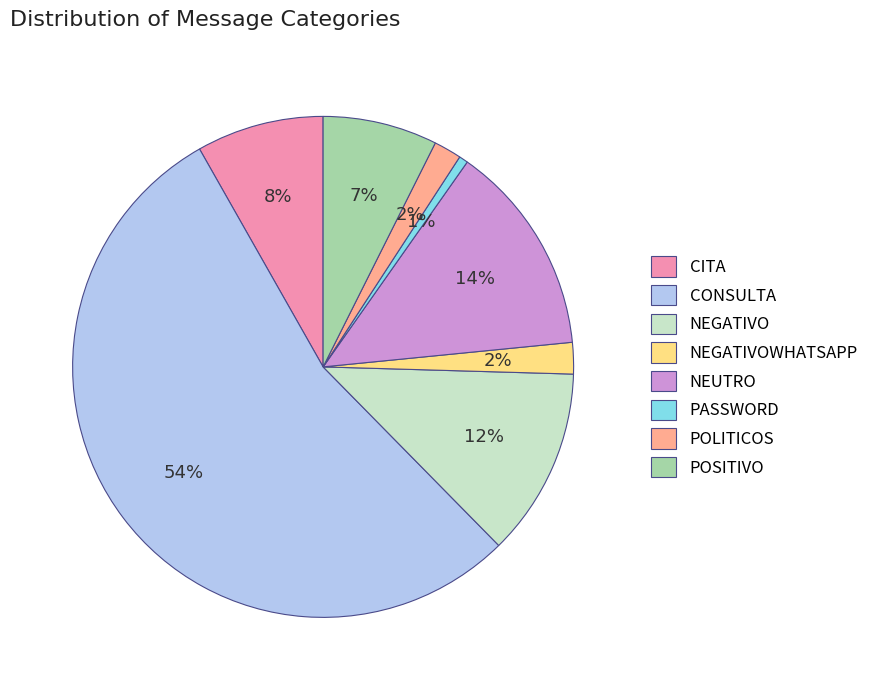

What is the smallest slice in the pie chart?

PASSWORD